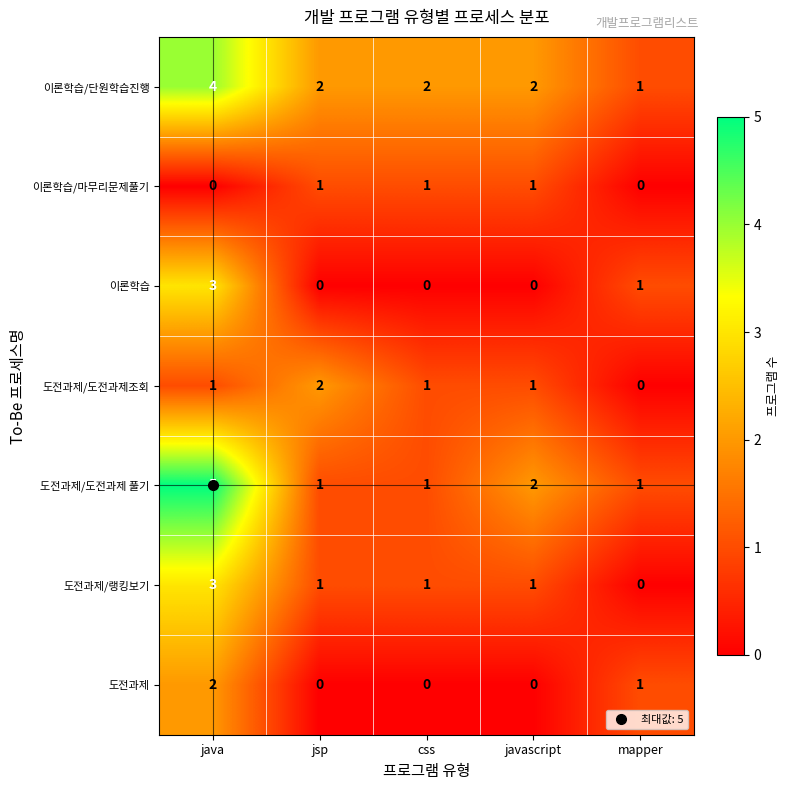

The 도전과제/도전과제 풀기 series shows 1 at javascript. True or false?

False